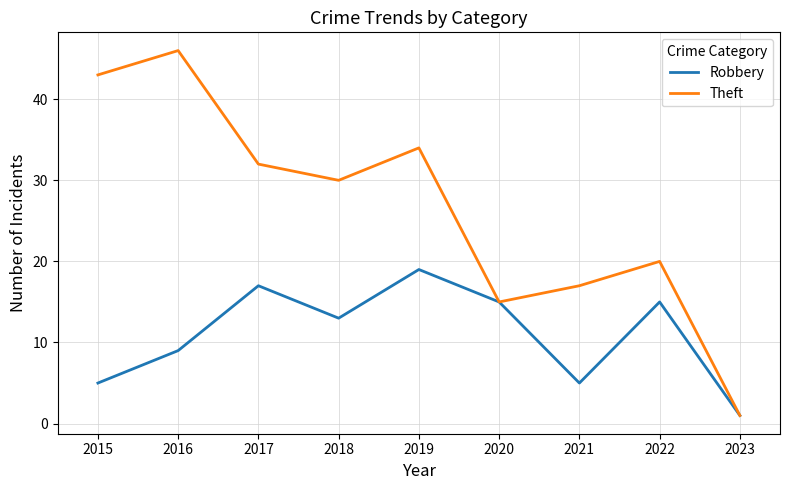

What value does the Robbery series have at 2018, to the nearest 10?

10